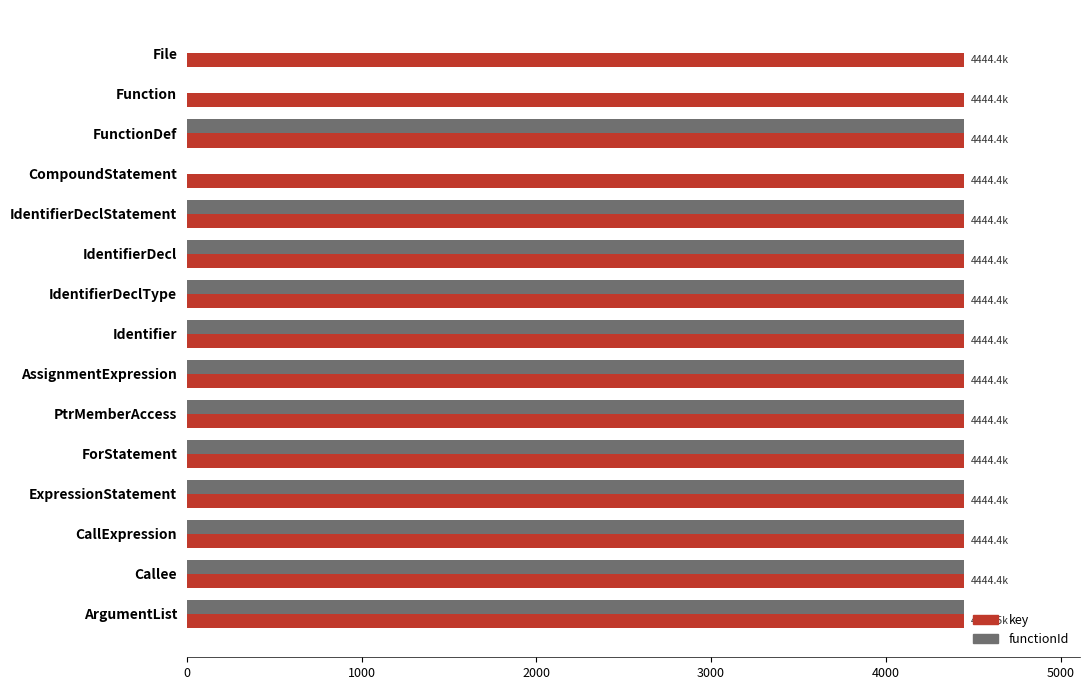

Which series changed the most between Function and FunctionDef?

functionId